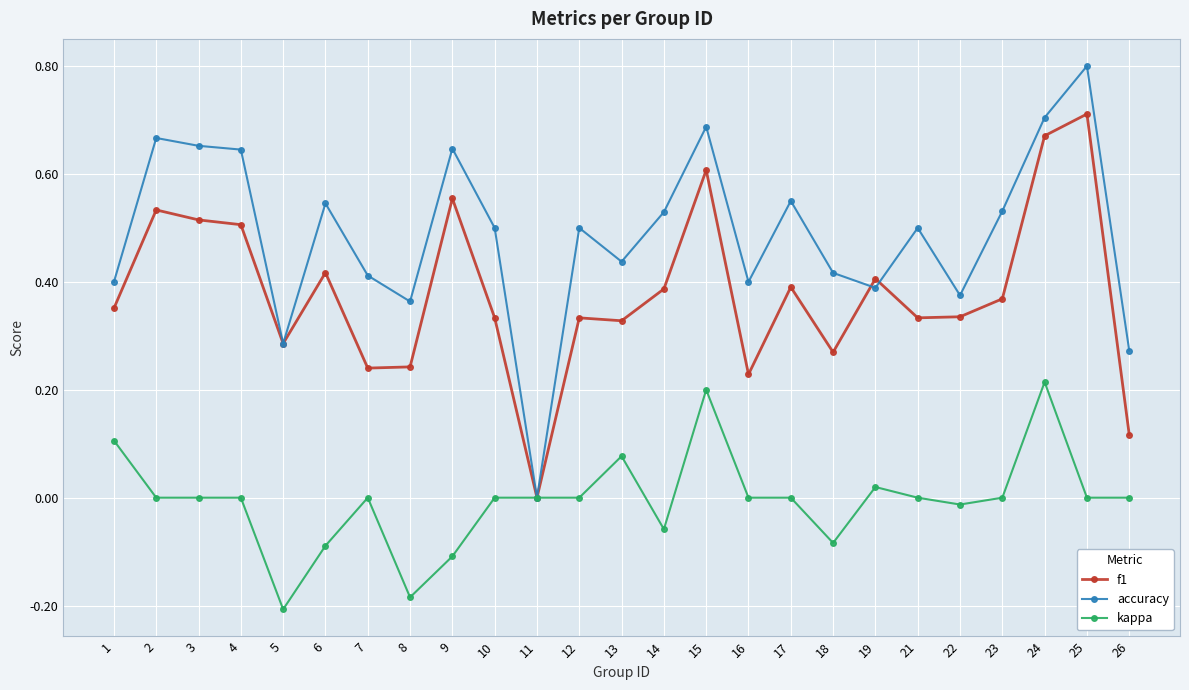

Between 2 and 12, which series saw the biggest shift?

f1